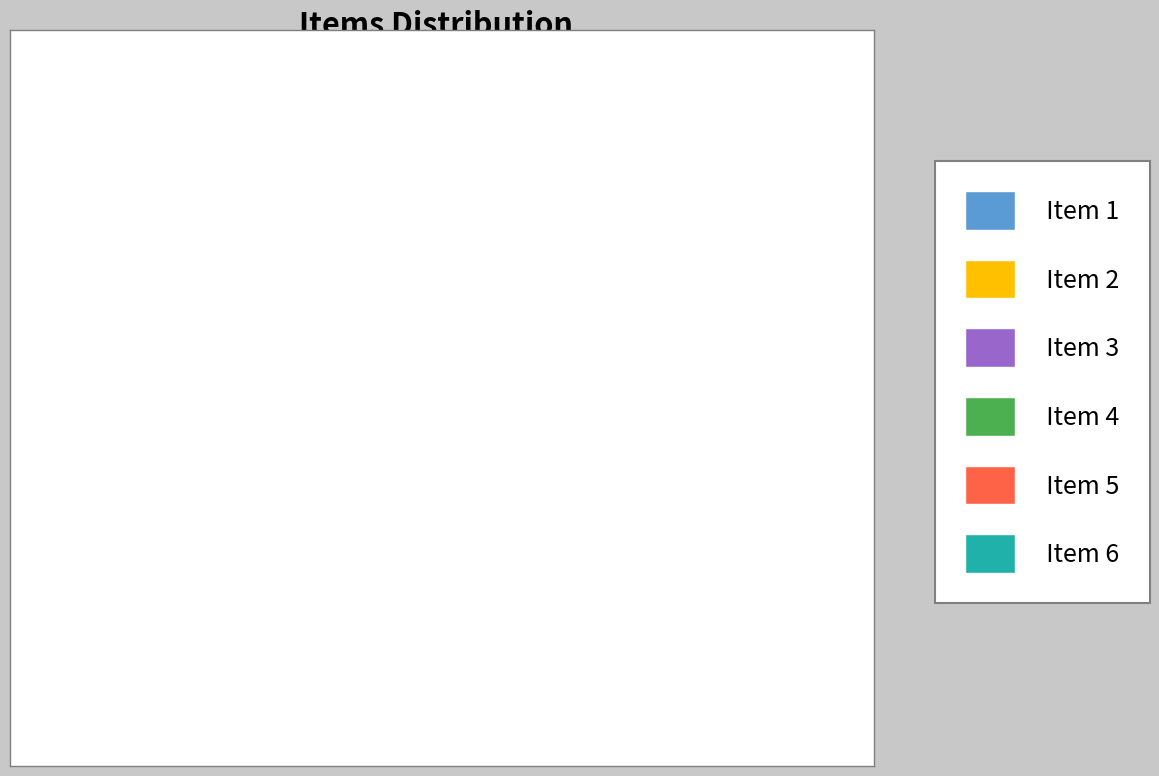

Approximately how many times larger is the value at Item 3 compared to Item 1?

3.0